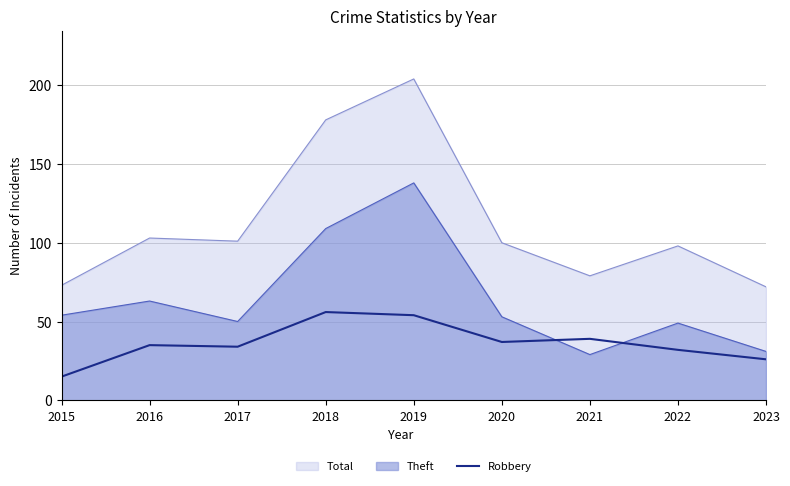

Rank the series by their maximum value, from highest to lowest.

Total, Theft, Robbery